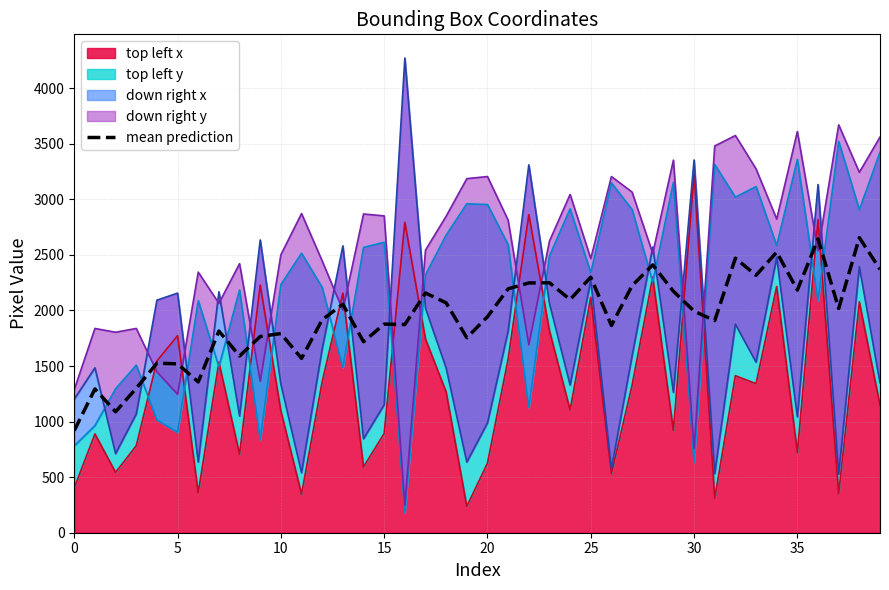

What is the label of the 4th point from the left?

15